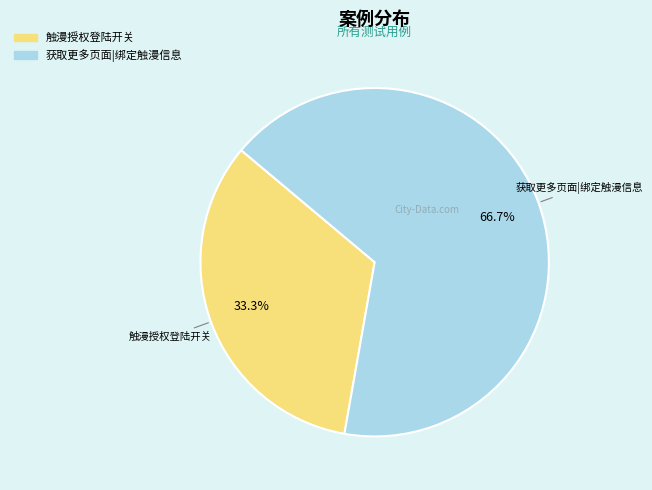

Which slice represents more than half of the pie?

获取更多页面|绑定触漫信息